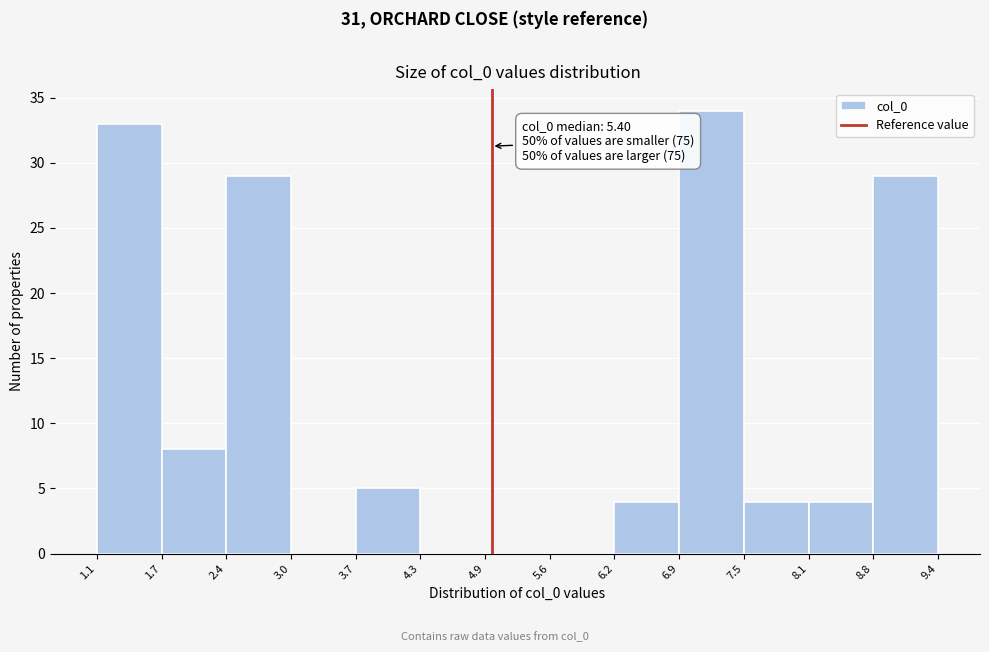

Over which range of the x-axis is the bar tallest?

6.9 to 7.5